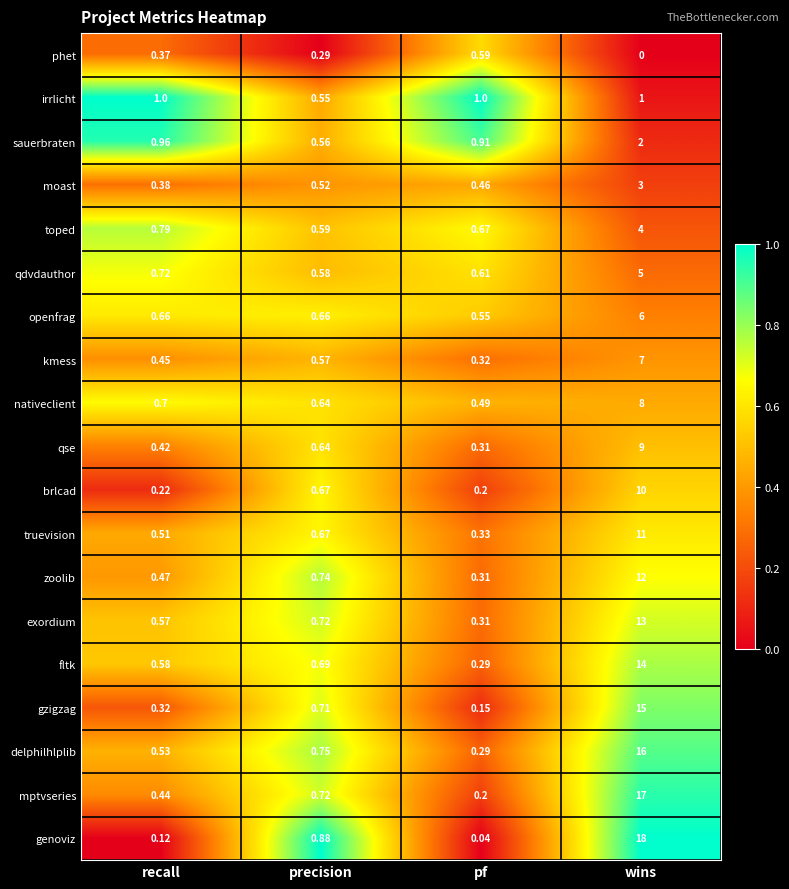

Which category has the lowest value across all series?

wins